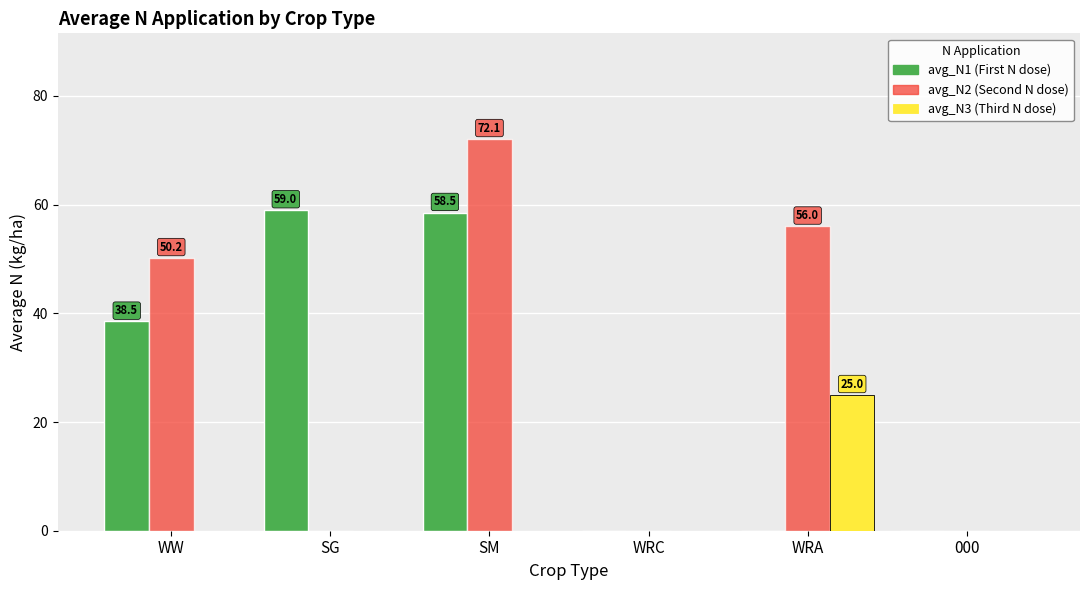

What is the maximum value shown in the chart?

72.1